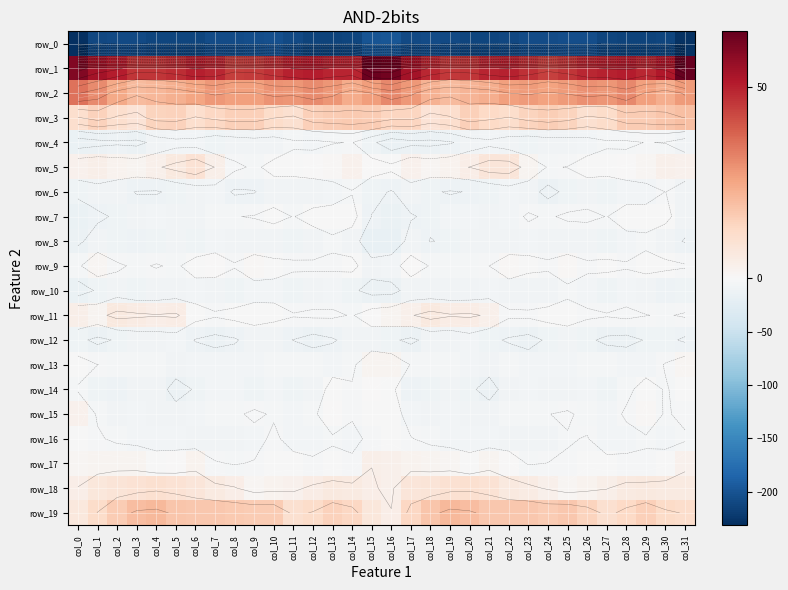

Reading left to right, what are all the values shown in this chart?

row_0: col_0=-231.2	col_1=-210.6	col_2=-208.3	col_3=-207.9	col_4=-211.6	col_5=-211.9	col_6=-212.4	col_7=-207.1	col_8=-207.2	col_9=-205.9	col_10=-204.0	col_11=-208.9	col_12=-214.3	col_13=-213.8	col_14=-212.0	col_15=-200.1	col_16=-197.6	col_17=-208.6	col_18=-207.6	col_19=-209.2	col_20=-211.9	col_21=-212.6	col_22=-210.6	col_23=-206.5	col_24=-207.3	col_25=-204.8	col_26=-204.6	col_27=-212.1	col_28=-213.9	col_29=-213.4	col_30=-212.1	col_31=-227.8
row_1: col_0=59.9	col_1=53.9	col_2=50.8	col_3=46.1	col_4=46.0	col_5=47.9	col_6=50.2	col_7=48.7	col_8=44.6	col_9=45.2	col_10=47.5	col_11=49.8	col_12=50.7	col_13=49.2	col_14=49.3	col_15=63.3	col_16=62.5	col_17=53.7	col_18=48.9	col_19=45.8	col_20=46.4	col_21=49.0	col_22=49.9	col_23=47.1	col_24=44.2	col_25=46.1	col_26=48.7	col_27=50.0	col_28=50.6	col_29=48.6	col_30=51.6	col_31=64.7
row_2: col_0=34.9	col_1=30.8	col_2=24.3	col_3=20.3	col_4=21.7	col_5=22.8	col_6=25.6	col_7=27.9	col_8=26.3	col_9=26.4	col_10=29.0	col_11=28.7	col_12=30.7	col_13=28.3	col_14=23.8	col_15=26.9	col_16=31.3	col_17=28.1	col_18=22.6	col_19=20.7	col_20=22.1	col_21=23.4	col_22=26.7	col_23=27.6	col_24=26.1	col_25=27.4	col_26=29.5	col_27=28.3	col_28=31.2	col_29=26.3	col_30=23.7	col_31=27.5
row_3: col_0=11.0	col_1=14.7	col_2=10.7	col_3=9.0	col_4=14.5	col_5=14.7	col_6=11.0	col_7=13.3	col_8=15.6	col_9=15.3	col_10=11.8	col_11=10.2	col_12=15.4	col_13=16.2	col_14=17.1	col_15=16.7	col_16=13.8	col_17=13.8	col_18=9.0	col_19=11.0	col_20=15.4	col_21=13.1	col_22=11.2	col_23=14.4	col_24=16.0	col_25=14.2	col_26=10.3	col_27=11.8	col_28=16.2	col_29=16.5	col_30=17.8	col_31=19.3
row_4: col_0=-15.7	col_1=-14.0	col_2=-12.6	col_3=-13.4	col_4=-8.9	col_5=-6.5	col_6=-6.6	col_7=-10.0	col_8=-9.0	col_9=-7.6	col_10=-8.2	col_11=-4.9	col_12=-5.4	col_13=-3.9	col_14=-3.4	col_15=-9.8	col_16=-15.7	col_17=-13.3	col_18=-13.4	col_19=-12.0	col_20=-7.8	col_21=-5.8	col_22=-8.3	col_23=-10.0	col_24=-8.3	col_25=-8.0	col_26=-7.1	col_27=-4.8	col_28=-5.1	col_29=-3.4	col_30=-3.9	col_31=-7.9
row_5: col_0=3.0	col_1=3.9	col_2=2.1	col_3=1.6	col_4=3.1	col_5=6.2	col_6=9.2	col_7=3.8	col_8=-1.9	col_9=-4.8	col_10=-1.5	col_11=-0.4	col_12=0.4	col_13=0.9	col_14=2.8	col_15=0.0	col_16=-1.8	col_17=2.9	col_18=1.3	col_19=2.4	col_20=4.1	col_21=7.7	col_22=7.9	col_23=1.6	col_24=-4.1	col_25=-3.5	col_26=-0.7	col_27=-0.1	col_28=0.4	col_29=1.4	col_30=3.5	col_31=2.7
row_6: col_0=-9.6	col_1=-7.2	col_2=-9.0	col_3=-11.6	col_4=-11.8	col_5=-9.6	col_6=-8.1	col_7=-6.5	col_8=-12.3	col_9=-11.6	col_10=-7.3	col_11=-9.0	col_12=-8.3	col_13=-6.8	col_14=-4.0	col_15=-9.2	col_16=-11.7	col_17=-7.5	col_18=-10.4	col_19=-11.8	col_20=-10.8	col_21=-9.5	col_22=-7.1	col_23=-7.7	col_24=-14.0	col_25=-9.1	col_26=-7.5	col_27=-9.7	col_28=-7.2	col_29=-6.2	col_30=-3.5	col_31=-8.2
row_7: col_0=-15.2	col_1=-12.6	col_2=-10.2	col_3=-8.4	col_4=-6.3	col_5=-7.8	col_6=-7.6	col_7=-3.6	col_8=-3.8	col_9=-3.2	col_10=-1.5	col_11=-3.8	col_12=-1.1	col_13=-0.8	col_14=-0.8	col_15=-11.4	col_16=-15.9	col_17=-11.7	col_18=-9.9	col_19=-7.0	col_20=-6.5	col_21=-8.8	col_22=-5.8	col_23=-2.8	col_24=-4.3	col_25=-2.5	col_26=-1.9	col_27=-3.8	col_28=-0.3	col_29=-1.0	col_30=-1.5	col_31=-8.2
row_8: col_0=-12.7	col_1=-7.7	col_2=-10.3	col_3=-11.0	col_4=-9.1	col_5=-7.6	col_6=-9.4	col_7=-7.2	col_8=-7.3	col_9=-8.5	col_10=-8.6	col_11=-9.4	col_12=-7.4	col_13=-4.6	col_14=-7.5	col_15=-17.3	col_16=-16.8	col_17=-8.5	col_18=-11.4	col_19=-10.4	col_20=-8.1	col_21=-8.4	col_22=-9.0	col_23=-6.5	col_24=-8.1	col_25=-8.5	col_26=-9.0	col_27=-9.1	col_28=-6.0	col_29=-4.9	col_30=-8.7	col_31=-11.7
row_9: col_0=-4.7	col_1=1.5	col_2=-2.4	col_3=-4.9	col_4=-3.1	col_5=-4.7	col_6=-0.5	col_7=0.4	col_8=-3.1	col_9=0.5	col_10=-1.4	col_11=-1.8	col_12=-2.4	col_13=-2.6	col_14=-1.5	col_15=-8.2	col_16=-6.6	col_17=0.1	col_18=-4.1	col_19=-4.1	col_20=-3.7	col_21=-3.6	col_22=0.9	col_23=-1.5	col_24=-2.1	col_25=0.7	col_26=-2.1	col_27=-1.6	col_28=-3.1	col_29=-1.5	col_30=-1.8	col_31=-2.9
row_10: col_0=-15.4	col_1=-10.2	col_2=-7.4	col_3=-9.5	col_4=-8.9	col_5=-7.7	col_6=-6.9	col_7=-8.0	col_8=-9.1	col_9=-6.4	col_10=-5.6	col_11=-9.1	col_12=-7.6	col_13=-7.1	col_14=-9.9	col_15=-13.7	col_16=-13.6	col_17=-8.3	col_18=-8.5	col_19=-8.9	col_20=-9.0	col_21=-6.9	col_22=-7.6	col_23=-8.6	col_24=-8.9	col_25=-5.2	col_26=-6.8	col_27=-9.1	col_28=-6.9	col_29=-7.9	col_30=-11.0	col_31=-10.4
row_11: col_0=4.0	col_1=1.9	col_2=6.3	col_3=5.2	col_4=4.4	col_5=5.0	col_6=-0.8	col_7=-2.8	col_8=-1.2	col_9=-0.6	col_10=-1.6	col_11=-3.1	col_12=-2.4	col_13=-2.5	col_14=-4.0	col_15=0.1	col_16=1.6	col_17=3.5	col_18=6.5	col_19=4.6	col_20=5.0	col_21=3.1	col_22=-2.3	col_23=-2.3	col_24=-0.8	col_25=-0.7	col_26=-2.4	col_27=-3.1	col_28=-1.9	col_29=-3.4	col_30=-4.2	col_31=-2.8
row_12: col_0=-9.4	col_1=-13.0	col_2=-10.4	col_3=-8.5	col_4=-7.8	col_5=-7.2	col_6=-11.6	col_7=-13.6	col_8=-12.1	col_9=-7.9	col_10=-8.9	col_11=-11.4	col_12=-14.0	col_13=-12.0	col_14=-8.6	col_15=-8.0	col_16=-10.1	col_17=-12.7	col_18=-8.9	col_19=-9.0	col_20=-6.8	col_21=-9.3	col_22=-12.2	col_23=-13.8	col_24=-10.1	col_25=-7.4	col_26=-9.9	col_27=-12.8	col_28=-13.5	col_29=-10.7	col_30=-9.1	col_31=-12.5
row_13: col_0=-0.4	col_1=-3.5	col_2=-5.0	col_3=-4.9	col_4=-5.0	col_5=-8.1	col_6=-5.9	col_7=-6.1	col_8=-6.7	col_9=-6.0	col_10=-4.1	col_11=-4.8	col_12=-5.3	col_13=-6.3	col_14=-4.9	col_15=1.9	col_16=1.6	col_17=-3.9	col_18=-5.2	col_19=-4.6	col_20=-6.1	col_21=-8.7	col_22=-4.4	col_23=-7.2	col_24=-6.0	col_25=-5.6	col_26=-3.7	col_27=-5.3	col_28=-5.5	col_29=-6.8	col_30=-3.2	col_31=1.2
row_14: col_0=-4.3	col_1=-10.2	col_2=-11.0	col_3=-8.2	col_4=-8.3	col_5=-13.6	col_6=-10.6	col_7=-6.6	col_8=-6.7	col_9=-9.2	col_10=-6.4	col_11=-9.2	col_12=-8.0	col_13=-1.1	col_14=-3.0	col_15=0.1	col_16=-1.8	col_17=-10.9	col_18=-9.5	col_19=-7.8	col_20=-10.0	col_21=-13.7	col_22=-8.3	col_23=-6.3	col_24=-7.6	col_25=-9.0	col_26=-6.4	col_27=-10.1	col_28=-5.3	col_29=-0.8	col_30=-4.1	col_31=-1.3
row_15: col_0=2.9	col_1=-4.3	col_2=-8.5	col_3=-5.9	col_4=-7.6	col_5=-8.8	col_6=-5.6	col_7=-4.1	col_8=-4.8	col_9=-2.3	col_10=-4.4	col_11=-6.3	col_12=-4.7	col_13=0.4	col_14=-2.8	col_15=-0.6	col_16=-0.0	col_17=-6.8	col_18=-7.3	col_19=-6.4	col_20=-8.2	col_21=-8.0	col_22=-4.1	col_23=-4.8	col_24=-3.7	col_25=-2.7	col_26=-5.4	col_27=-6.5	col_28=-2.7	col_29=0.6	col_30=-4.2	col_31=-2.2
row_16: col_0=-1.6	col_1=-2.8	col_2=-4.9	col_3=-5.6	col_4=-7.1	col_5=-7.0	col_6=-7.6	col_7=-7.4	col_8=-7.7	col_9=-6.0	col_10=-2.2	col_11=-6.4	col_12=-6.3	col_13=-4.4	col_14=-5.6	col_15=-1.8	col_16=-1.0	col_17=-3.3	col_18=-5.4	col_19=-6.5	col_20=-7.1	col_21=-6.8	col_22=-7.6	col_23=-7.4	col_24=-7.5	col_25=-4.1	col_26=-3.3	col_27=-7.2	col_28=-5.6	col_29=-4.4	col_30=-5.8	col_31=-4.4
row_17: col_0=1.1	col_1=1.6	col_2=1.9	col_3=1.7	col_4=-0.1	col_5=0.4	col_6=2.3	col_7=-3.1	col_8=-4.0	col_9=-3.2	col_10=-1.1	col_11=-1.0	col_12=-2.5	col_13=-1.8	col_14=-2.2	col_15=3.9	col_16=3.4	col_17=2.1	col_18=1.6	col_19=1.4	col_20=-0.8	col_21=2.0	col_22=0.3	col_23=-4.1	col_24=-3.5	col_25=-2.9	col_26=-0.5	col_27=-1.6	col_28=-2.3	col_29=-2.5	col_30=-0.7	col_31=3.0
row_18: col_0=4.1	col_1=7.1	col_2=8.6	col_3=9.5	col_4=10.4	col_5=9.5	col_6=7.7	col_7=5.7	col_8=4.4	col_9=1.3	col_10=2.1	col_11=2.9	col_12=5.0	col_13=6.6	col_14=5.6	col_15=4.3	col_16=3.4	col_17=7.9	col_18=8.5	col_19=9.9	col_20=10.4	col_21=9.2	col_22=6.4	col_23=5.4	col_24=3.3	col_25=1.0	col_26=2.5	col_27=3.7	col_28=5.9	col_29=6.1	col_30=6.0	col_31=6.0
row_19: col_0=7.0	col_1=11.7	col_2=16.5	col_3=20.1	col_4=20.7	col_5=18.2	col_6=17.4	col_7=17.5	col_8=16.8	col_9=16.6	col_10=16.4	col_11=10.4	col_12=11.9	col_13=15.1	col_14=13.4	col_15=7.4	col_16=4.1	col_17=13.6	col_18=17.7	col_19=20.8	col_20=19.9	col_21=17.5	col_22=17.6	col_23=17.2	col_24=16.3	col_25=17.2	col_26=14.3	col_27=10.2	col_28=13.0	col_29=15.4	col_30=12.4	col_31=11.2